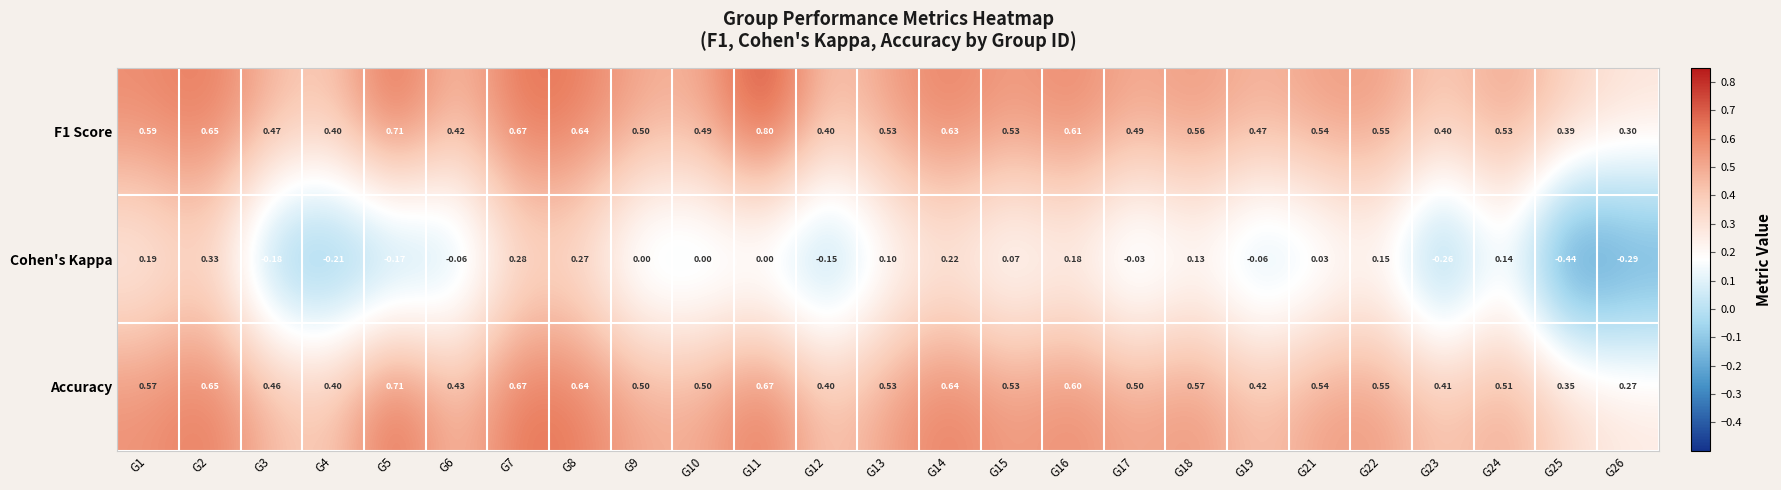

At which category is the sum across all series the highest?

G2